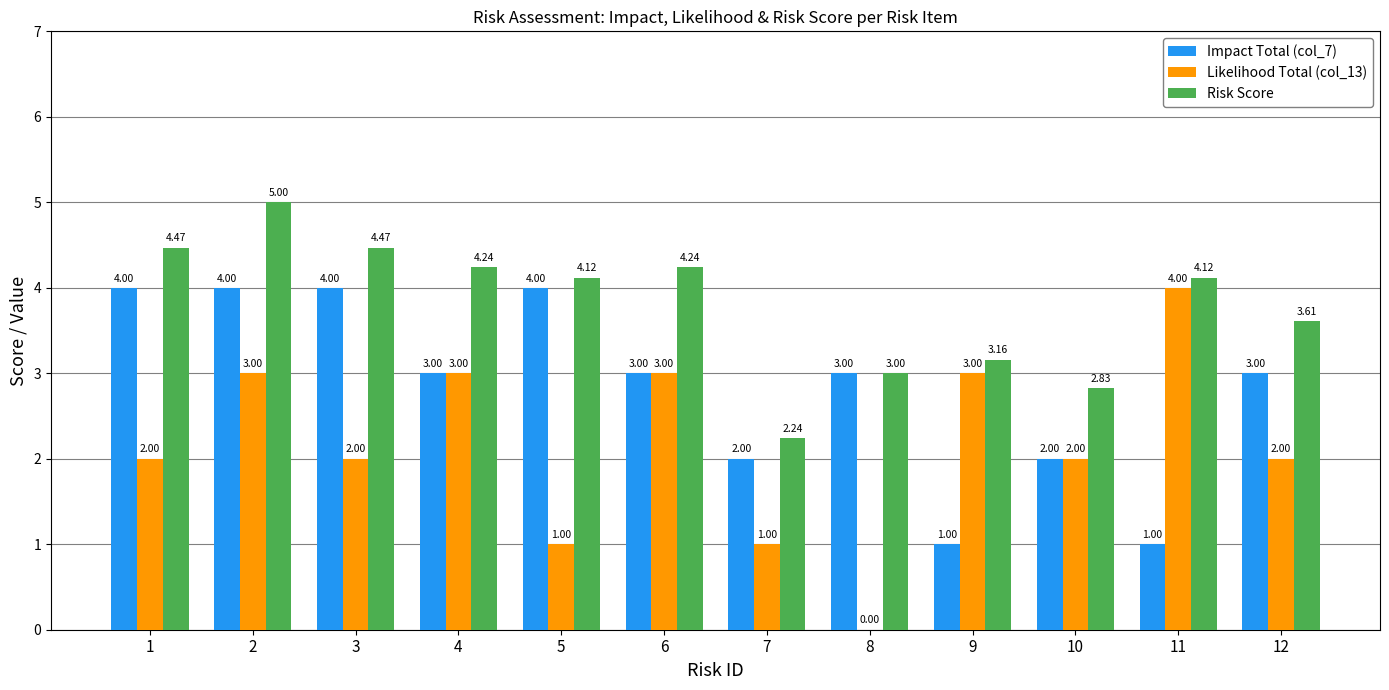

Where does the Risk Score series first go above 4?

1